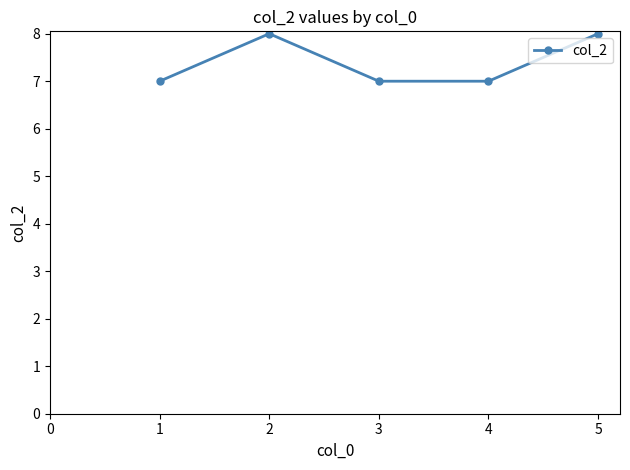

Is it true that the value at 3 is 7?

True